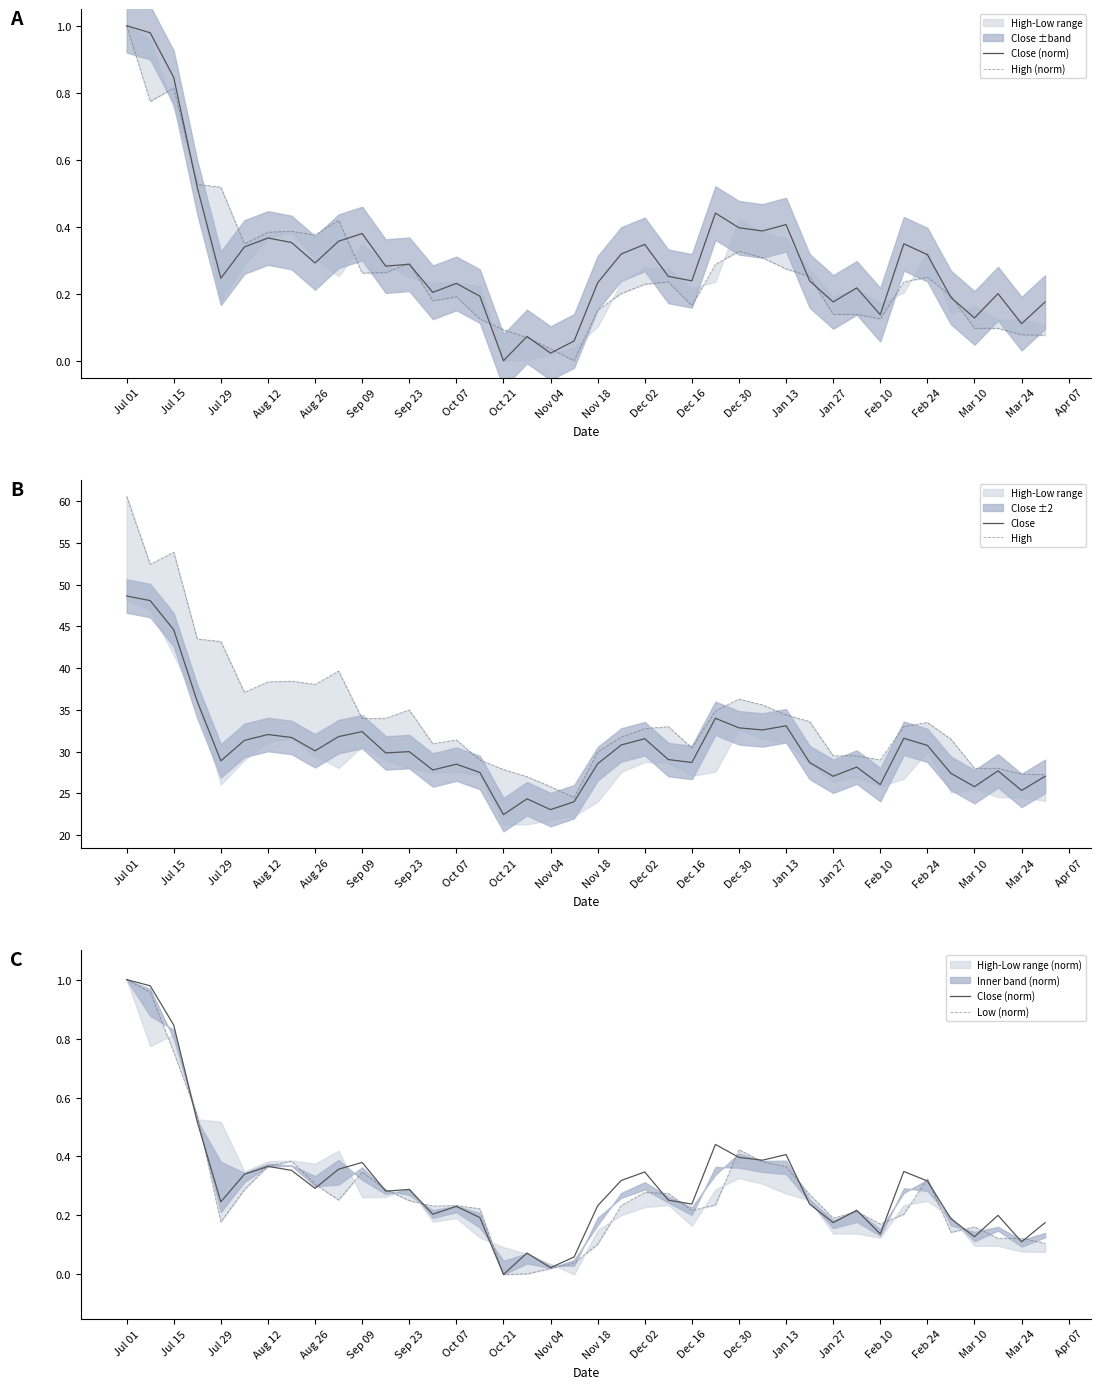

What are all the series names shown in the legend?

Close (norm), High (norm), Close, High, Low (norm)